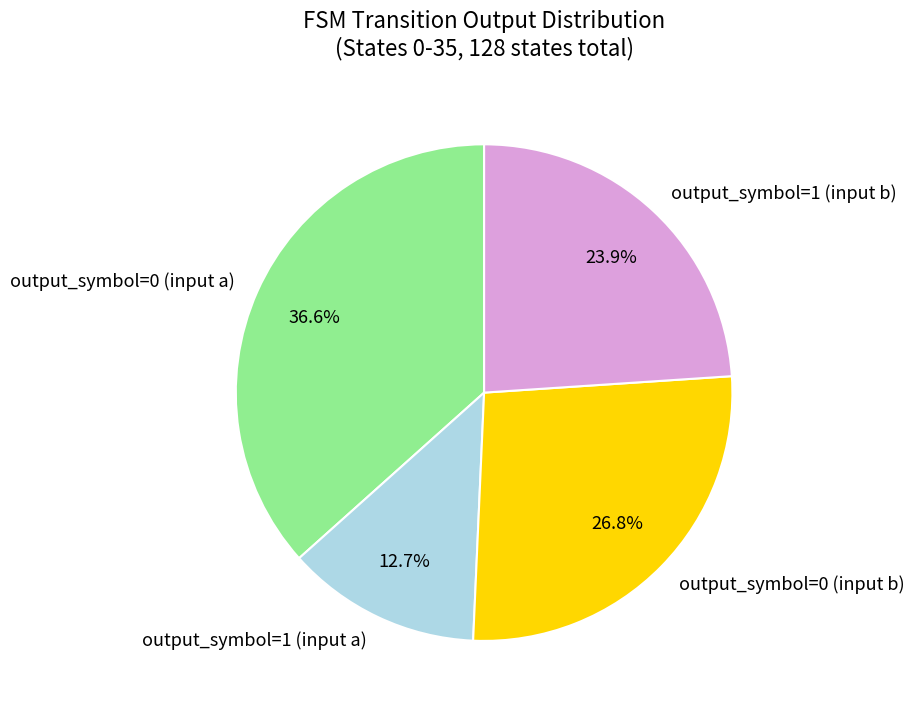

How many segments does this pie chart have?

4